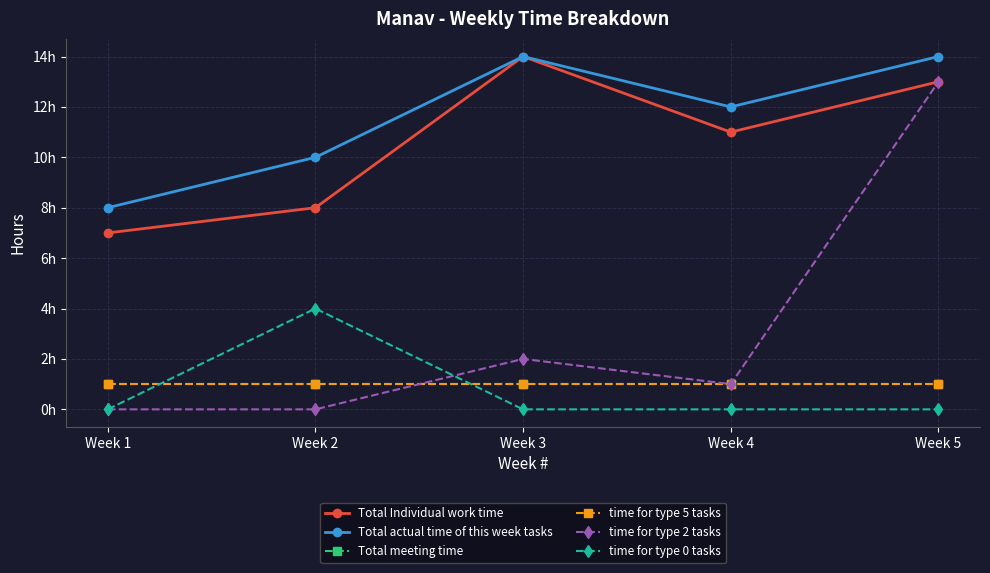

True or false: Total Individual work time and time for type 5 tasks intersect in this chart.

False